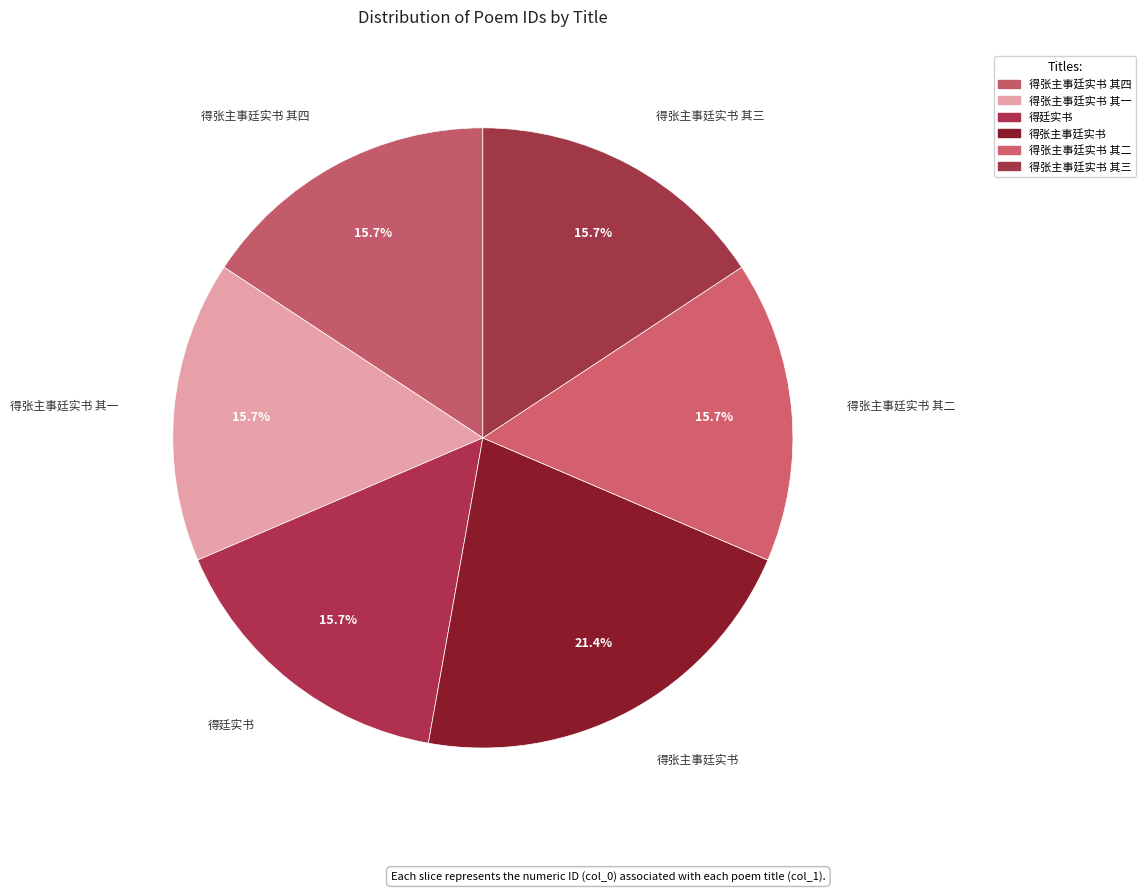

Rank the categories by value from highest to lowest.

得张主事廷实书, 得廷实书, 得张主事廷实书 其四, 得张主事廷实书 其三, 得张主事廷实书 其二, 得张主事廷实书 其一